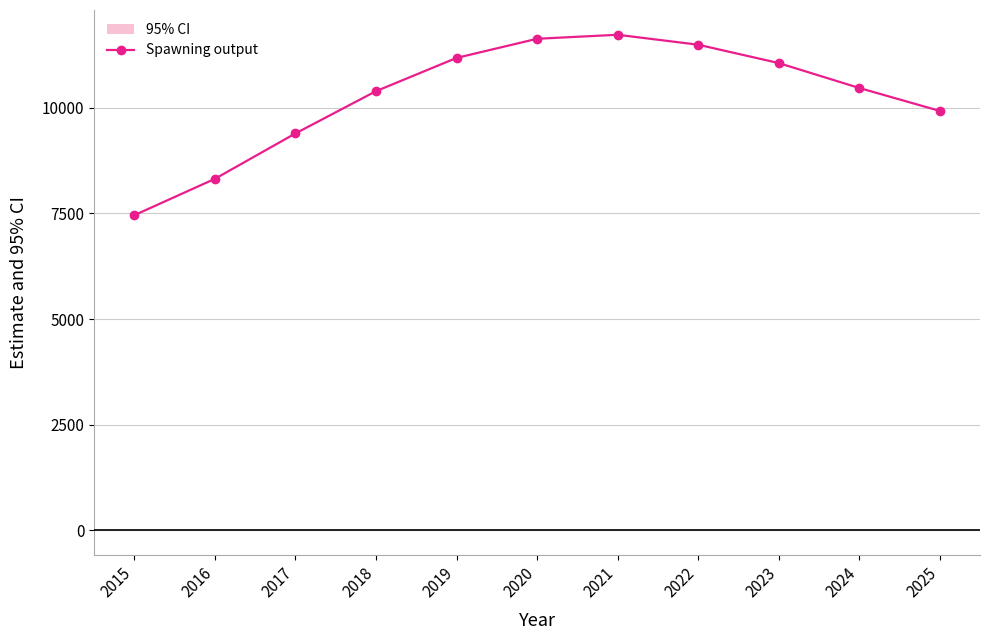

What is the difference between the second highest and second lowest values?

3313.8